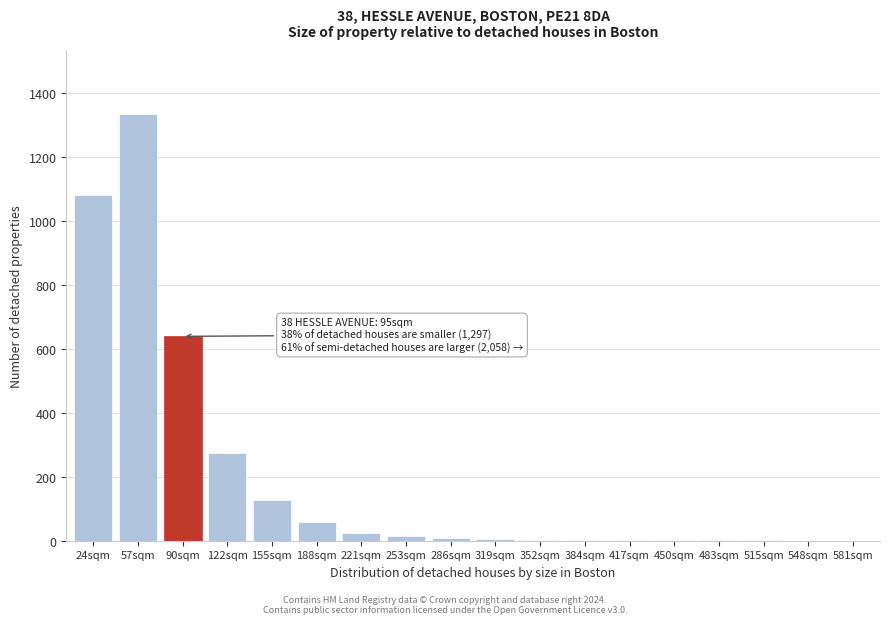

What is the greatest value displayed?

1334